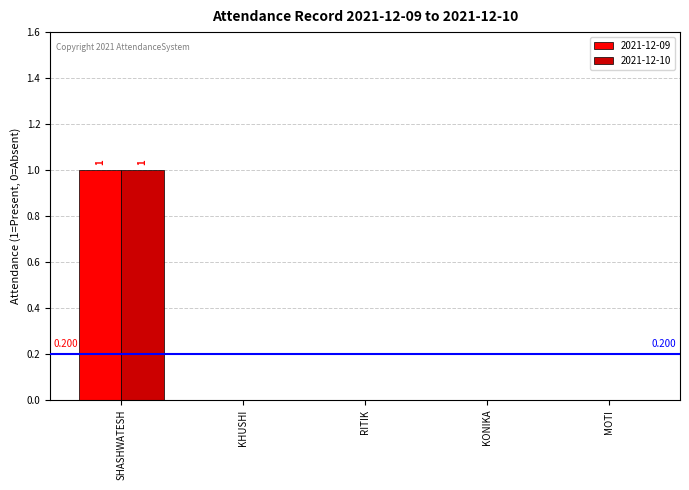

At which label does 2021-12-10 reach its peak?

SHASHWATESH